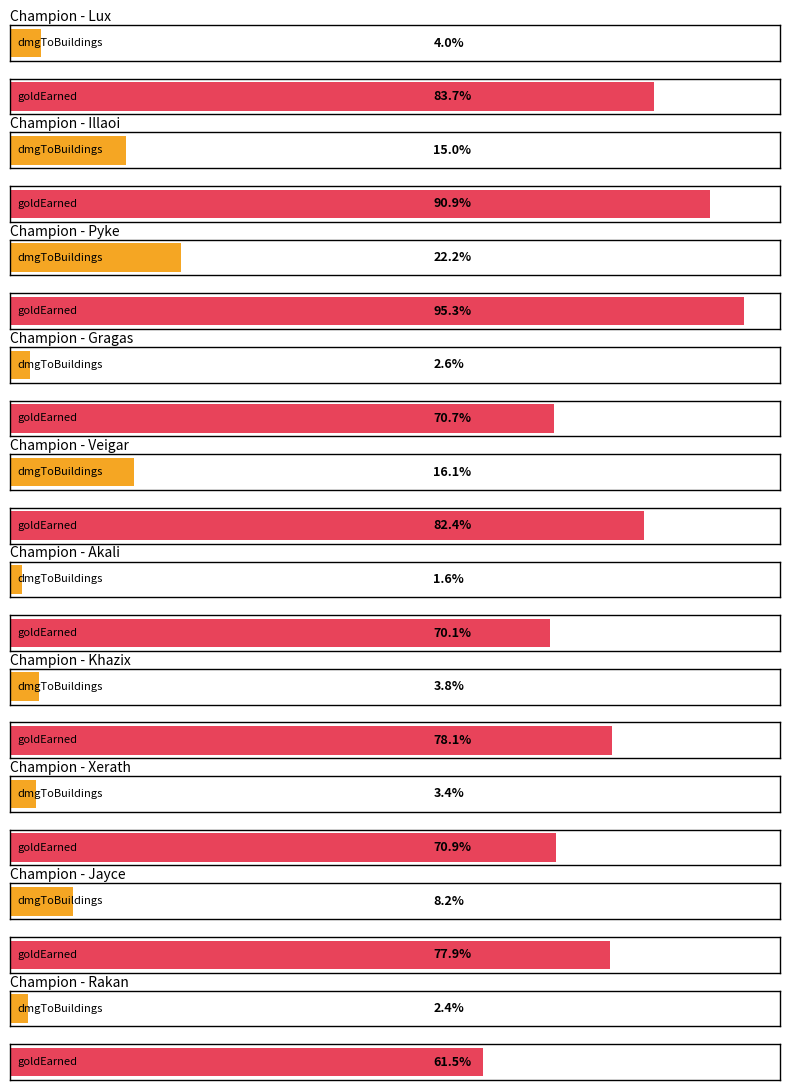

What is the spread (max minus min) of values at Veigar?

10603